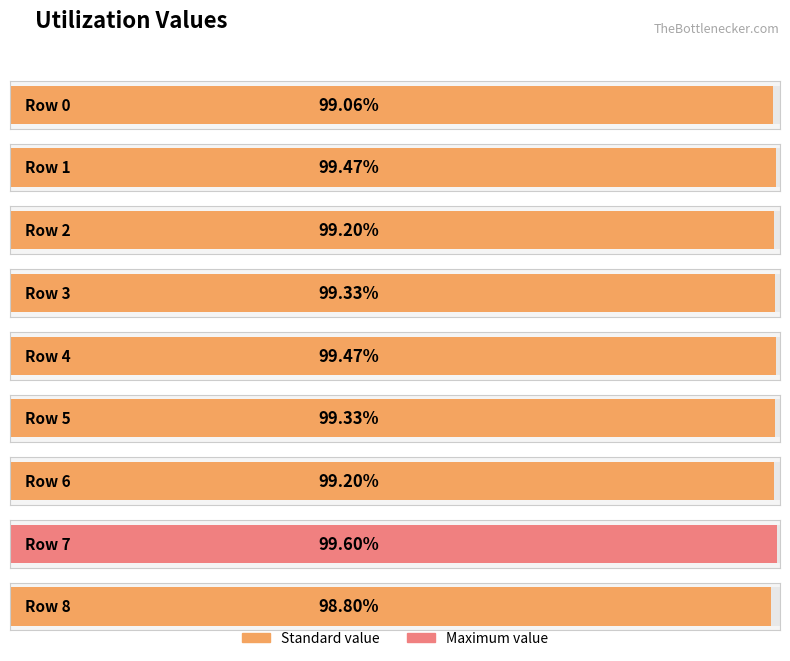

How many categories are shown in the chart?

9